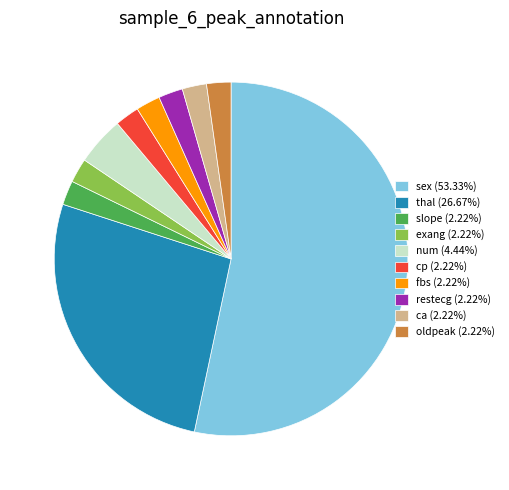

Is the sum of slope (2.22%) and restecg (2.22%) greater than half?

No